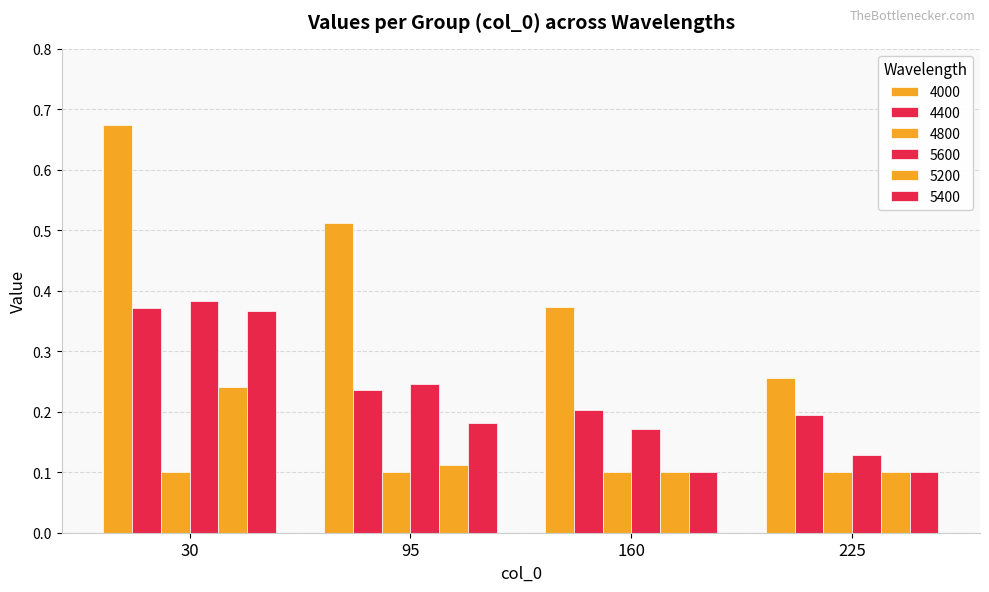

How many bars are there in each group?

6